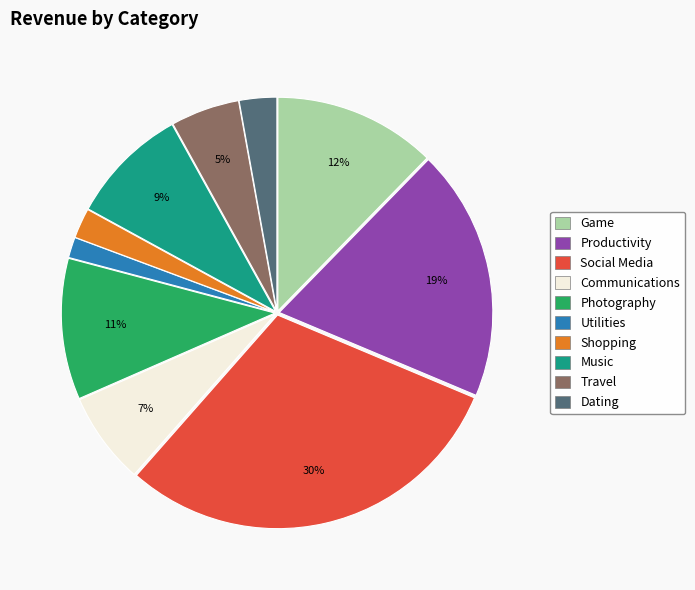

Does any single category account for the majority?

No